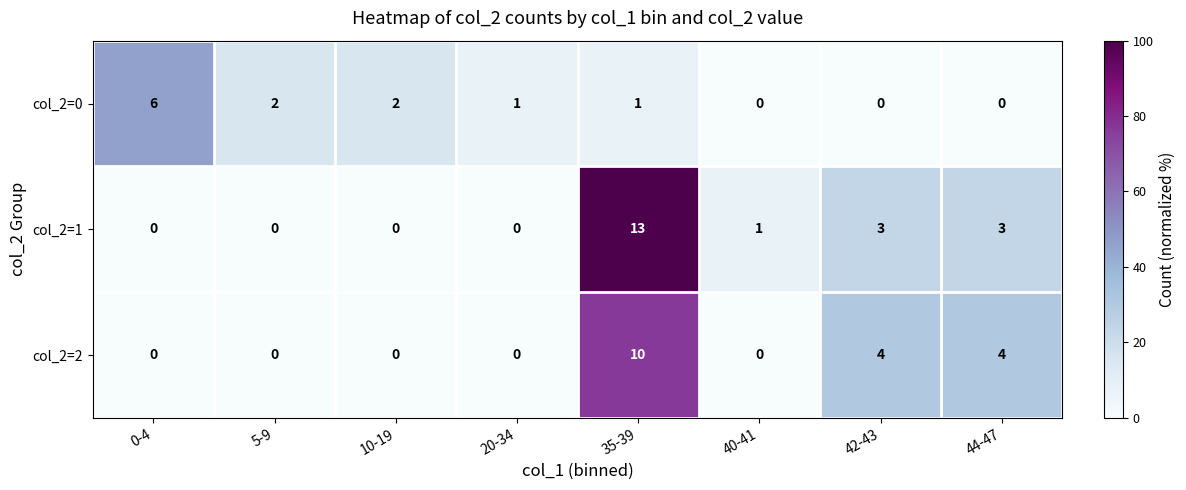

Count the col_2=2 values in the range 0 to 4.

7